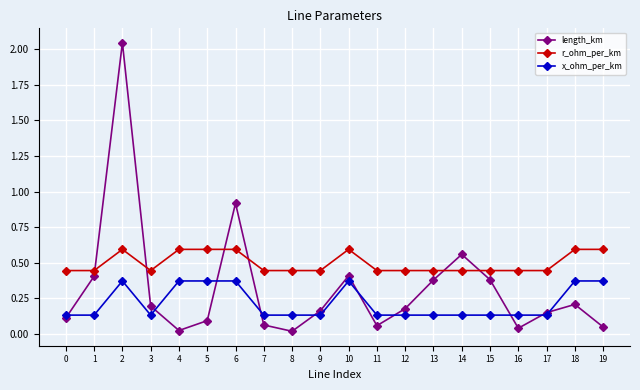

True or false: x_ohm_per_km and r_ohm_per_km cross at least once.

False